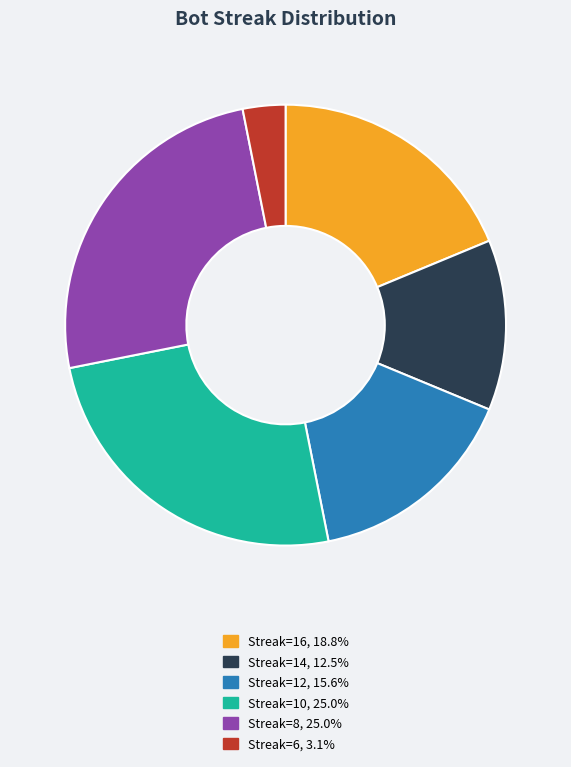

Is there any slice that represents more than half of the pie?

No